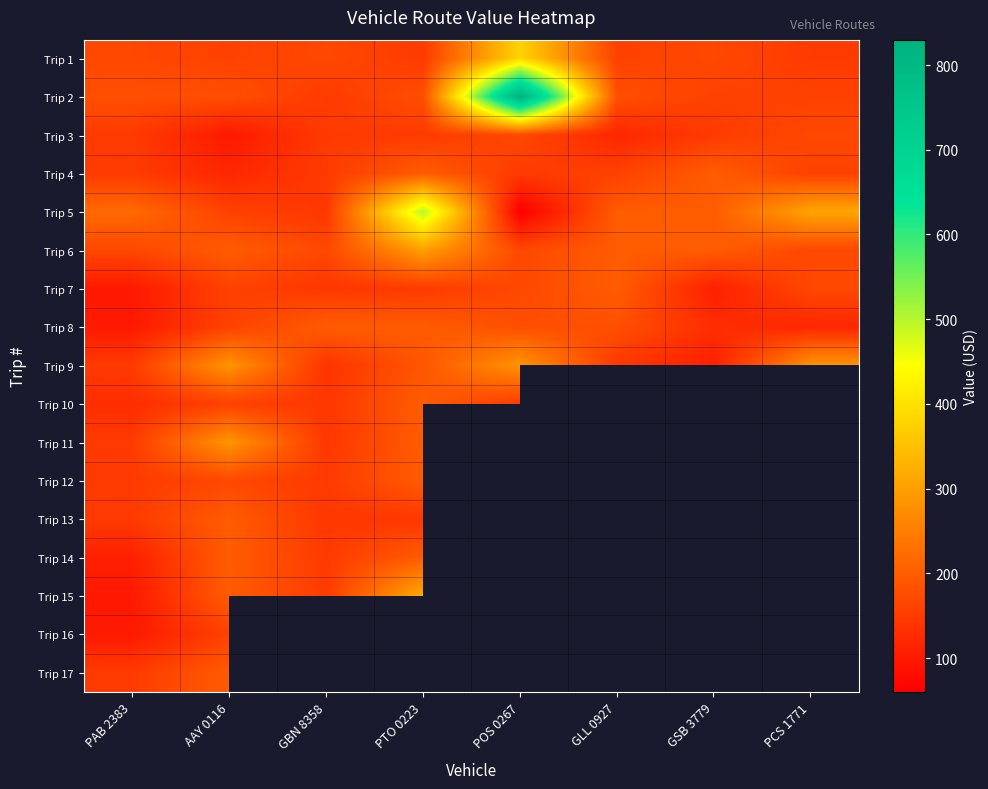

True or false: Trip 6 has a value of 286.6 at PCS 1771.

False